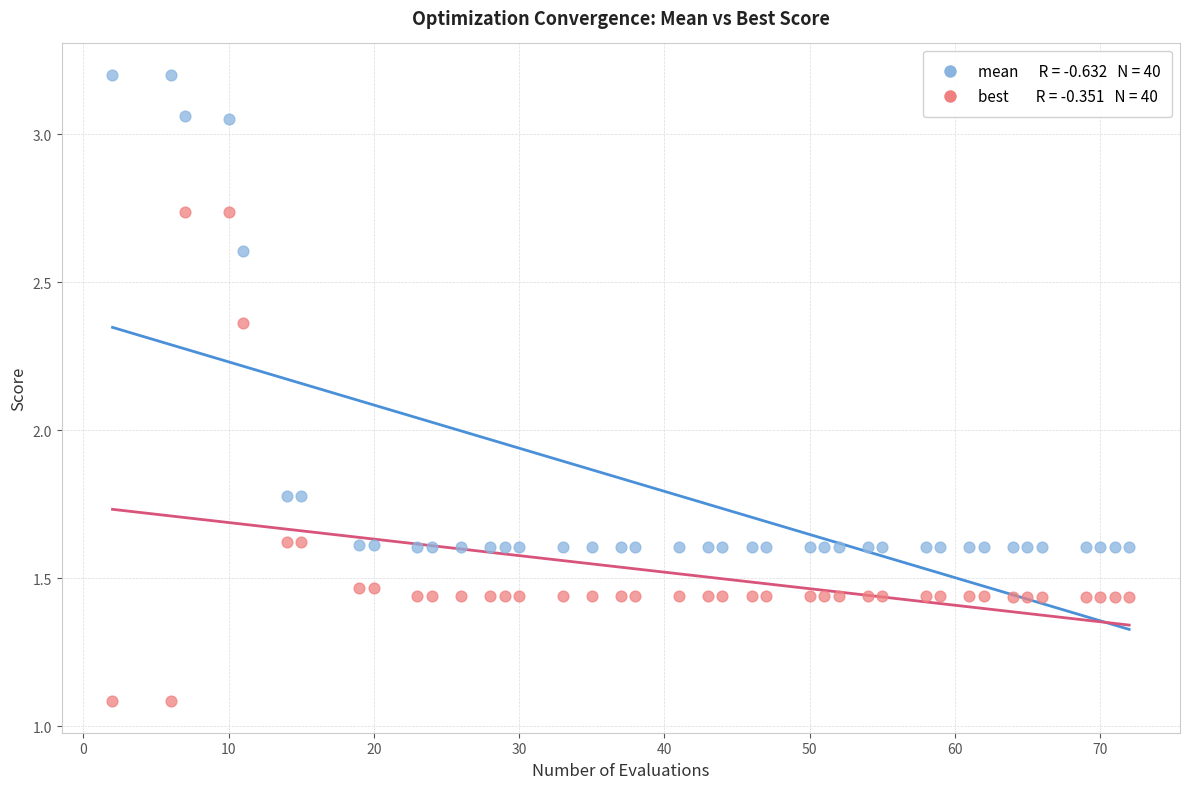

Across all data points, what is the range of X values (max minus min)?

70.0